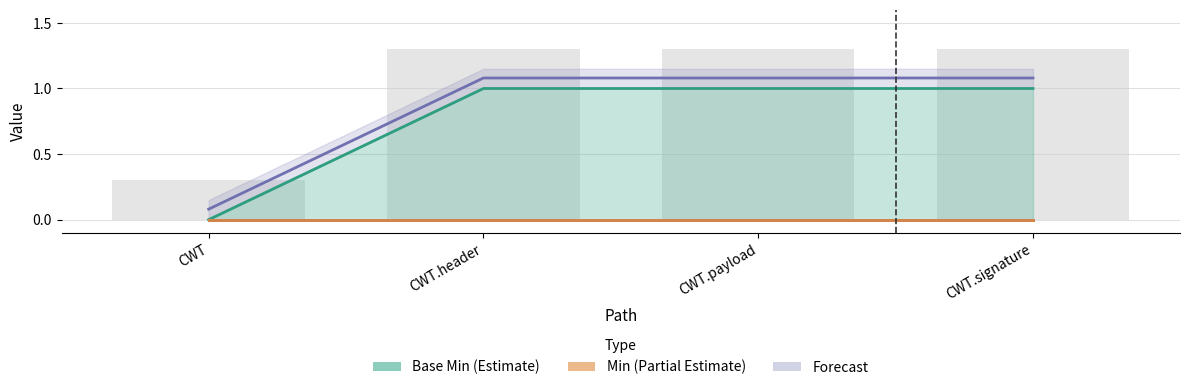

At which label does Min (Partial Estimate) reach its minimum?

CWT